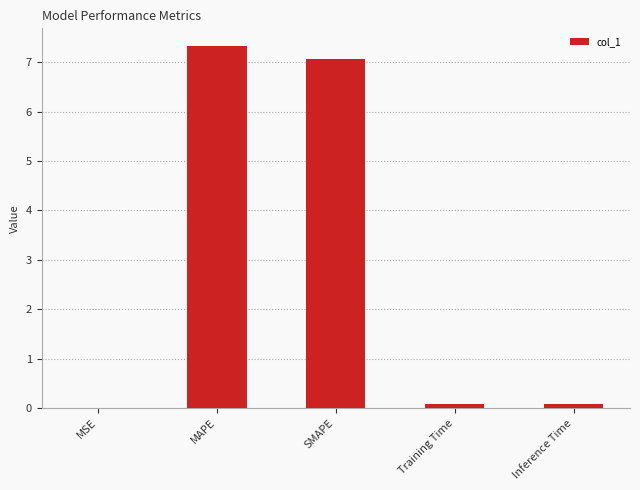

Count the number of categories in the chart.

5